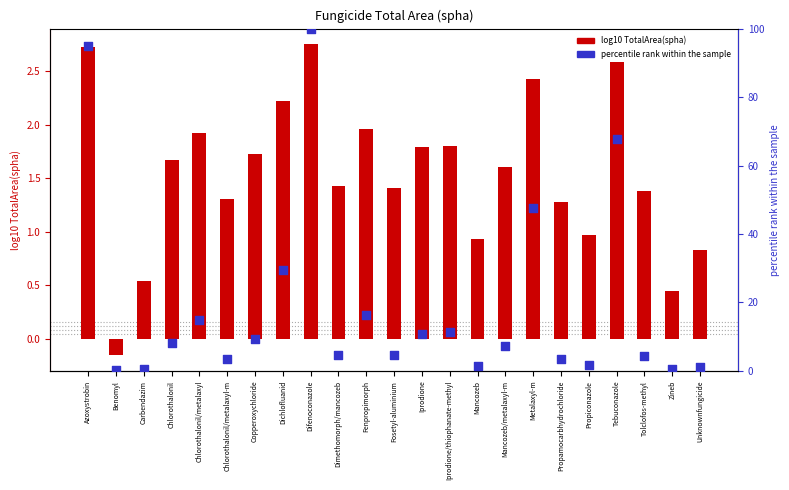

At which category is the sum across all series the highest?

Difenoconazole